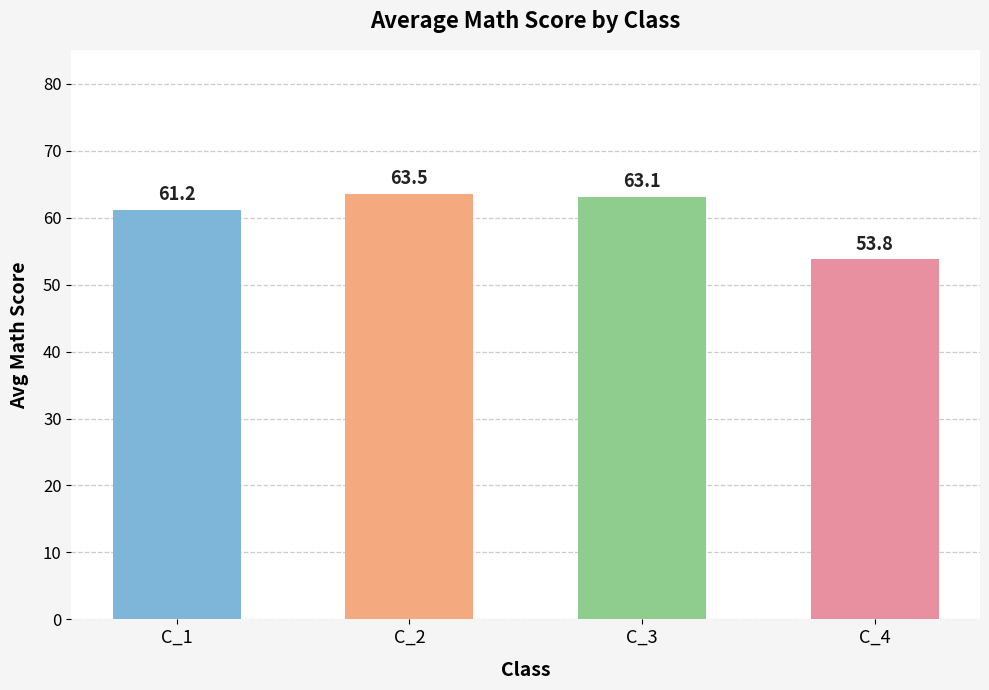

True or false: the data shows 53.8 at C_4.

True